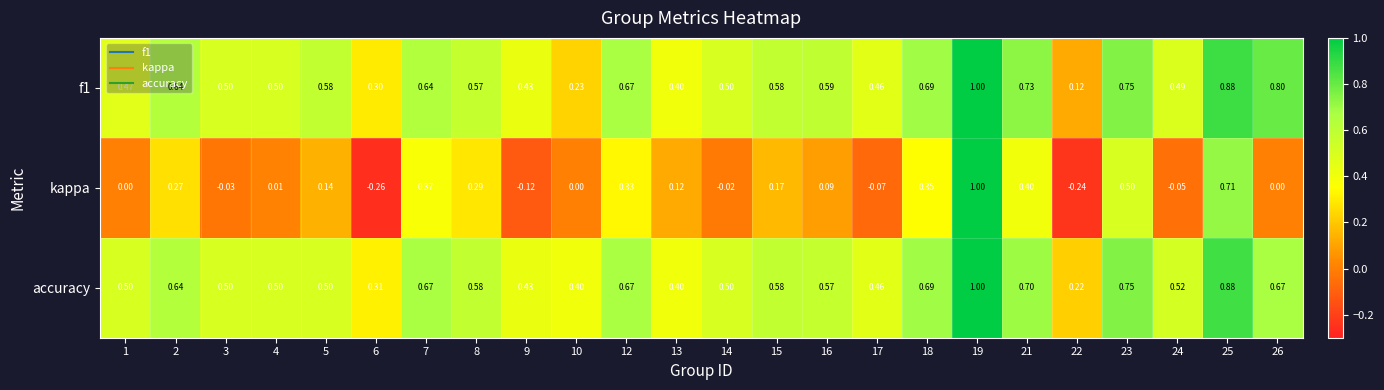

Is the value of kappa at 3 greater than the value of f1 at 4?

No